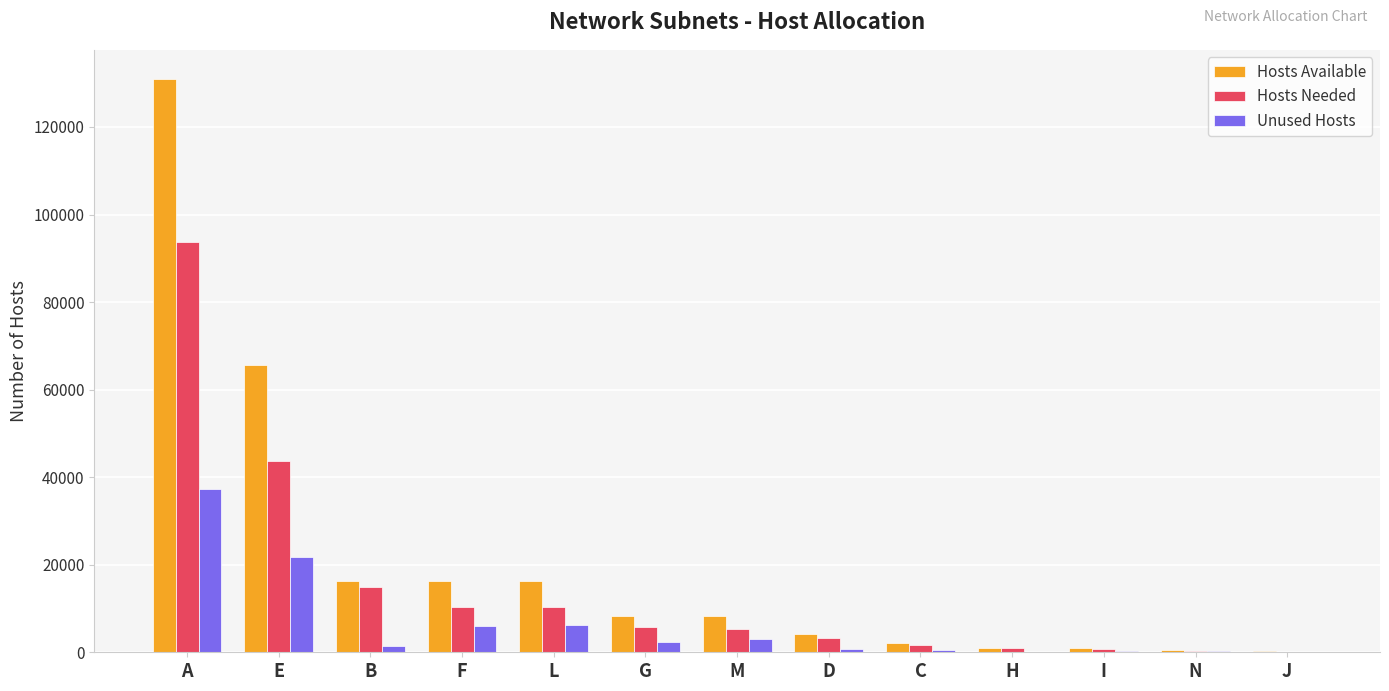

What is the sum of all Unused Hosts values?

80115